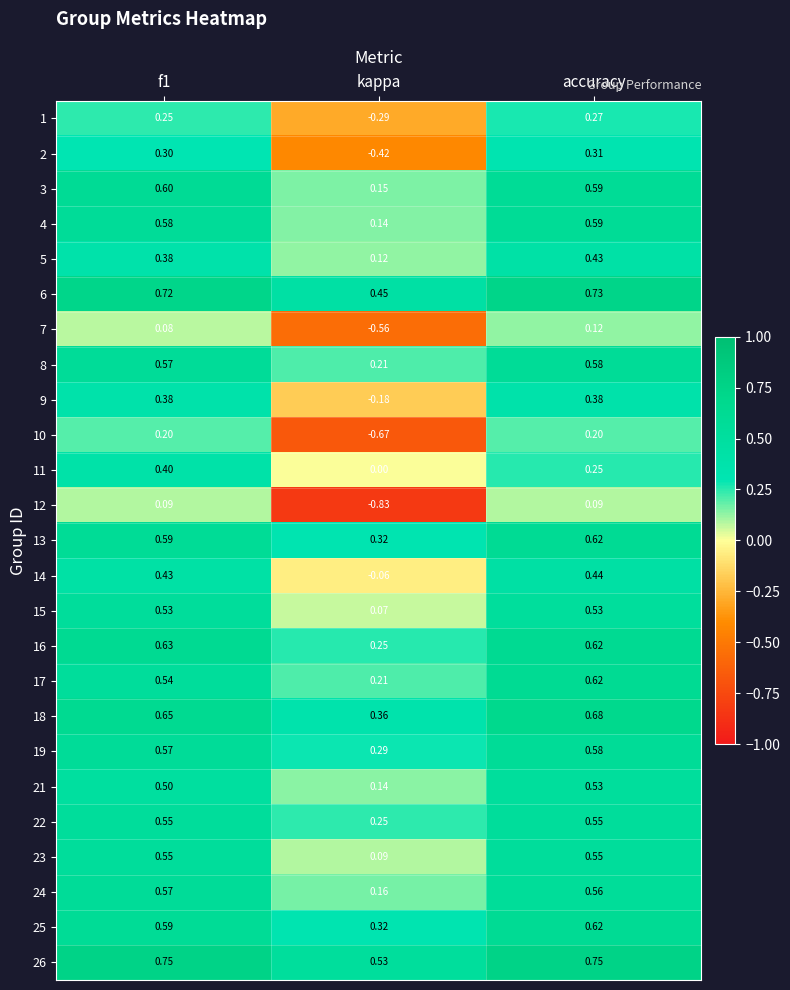

Is the value of 7 at kappa greater than the value of 4 at accuracy?

No